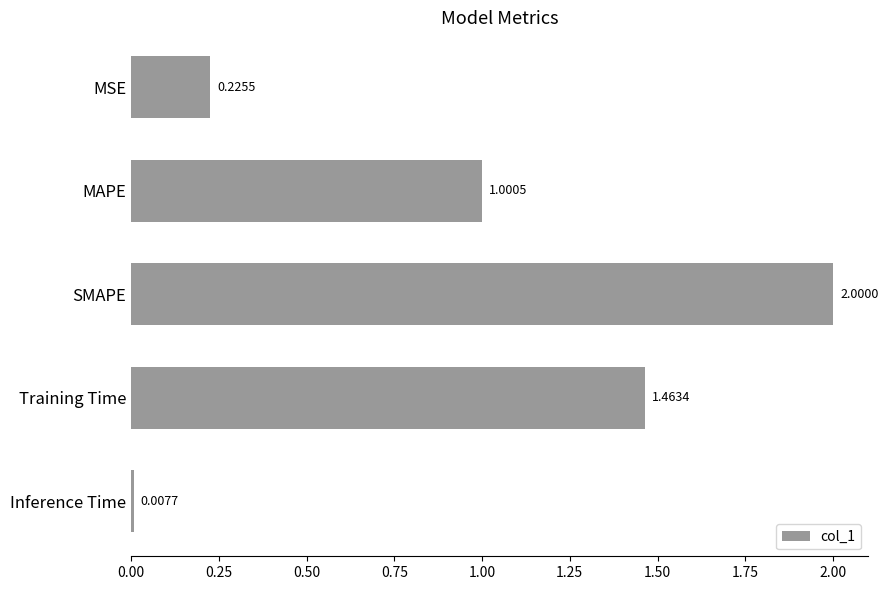

Are the bars horizontal?

Yes